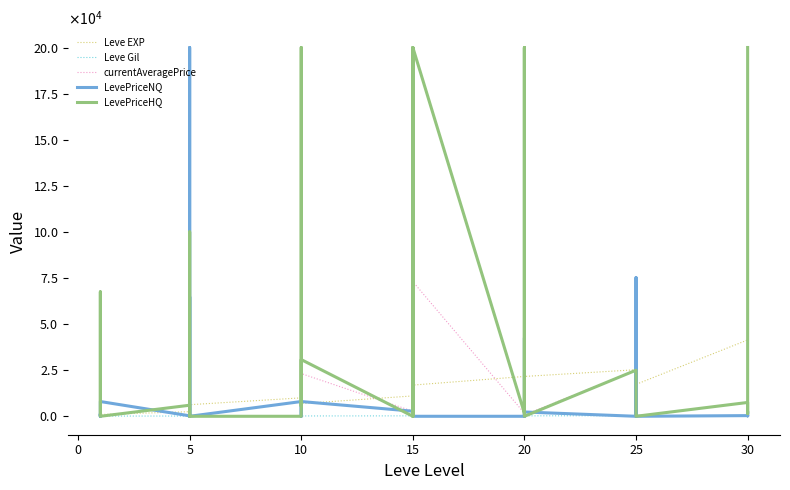

How many distinct data groups are displayed?

5